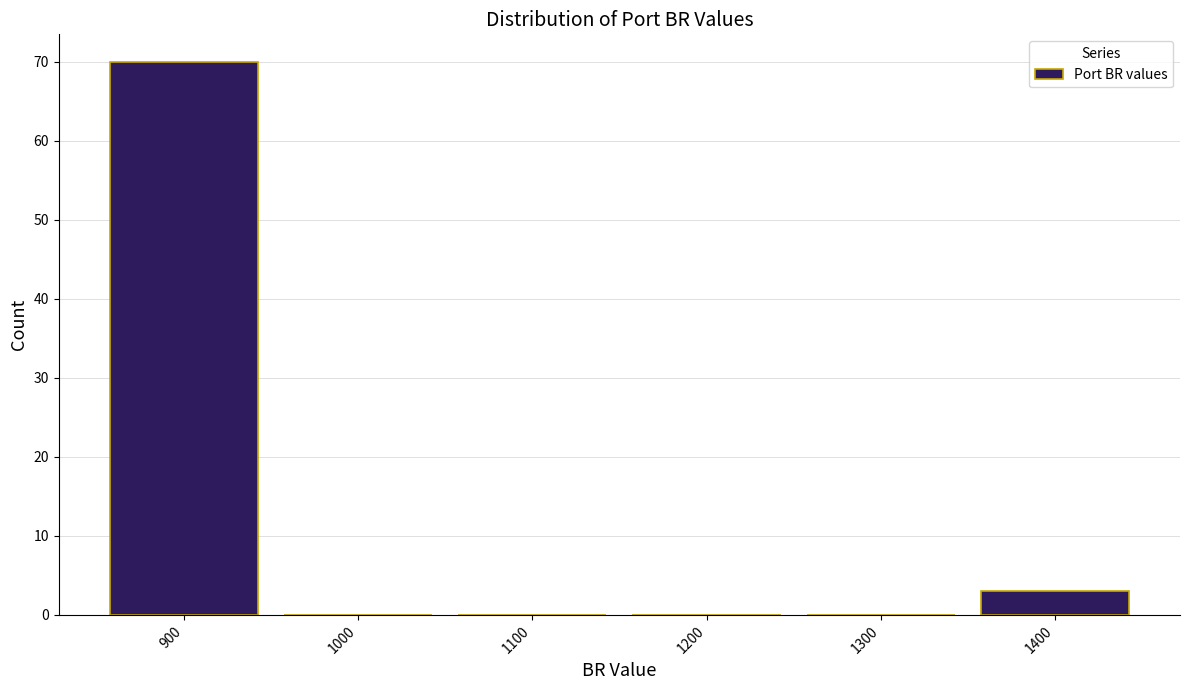

Reading left to right, transcribe all the data shown in this chart.

900=70	1000=0	1100=0	1200=0	1300=0	1400=3